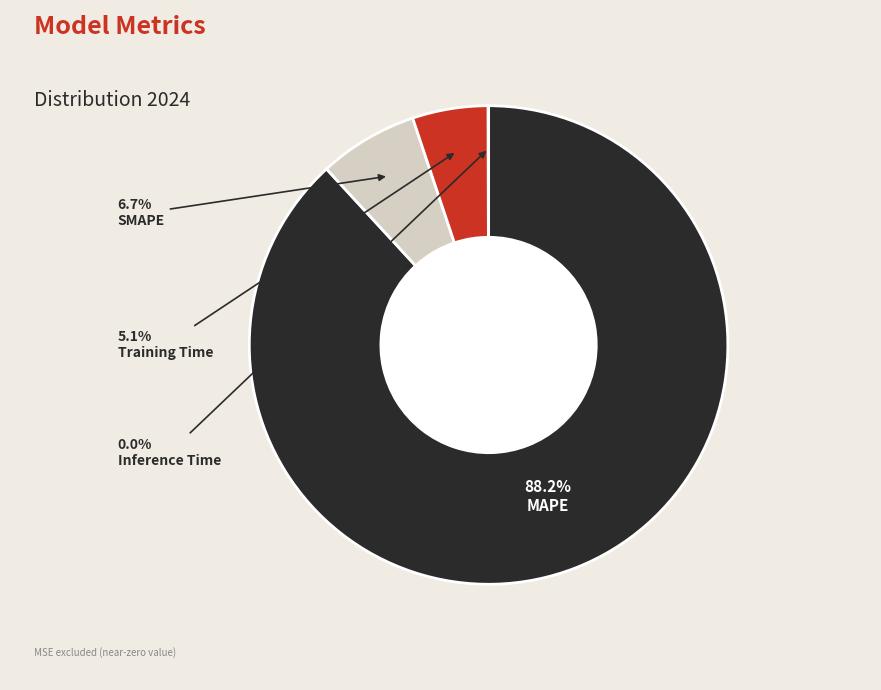

Does MAPE account for over 50% of the chart?

Yes